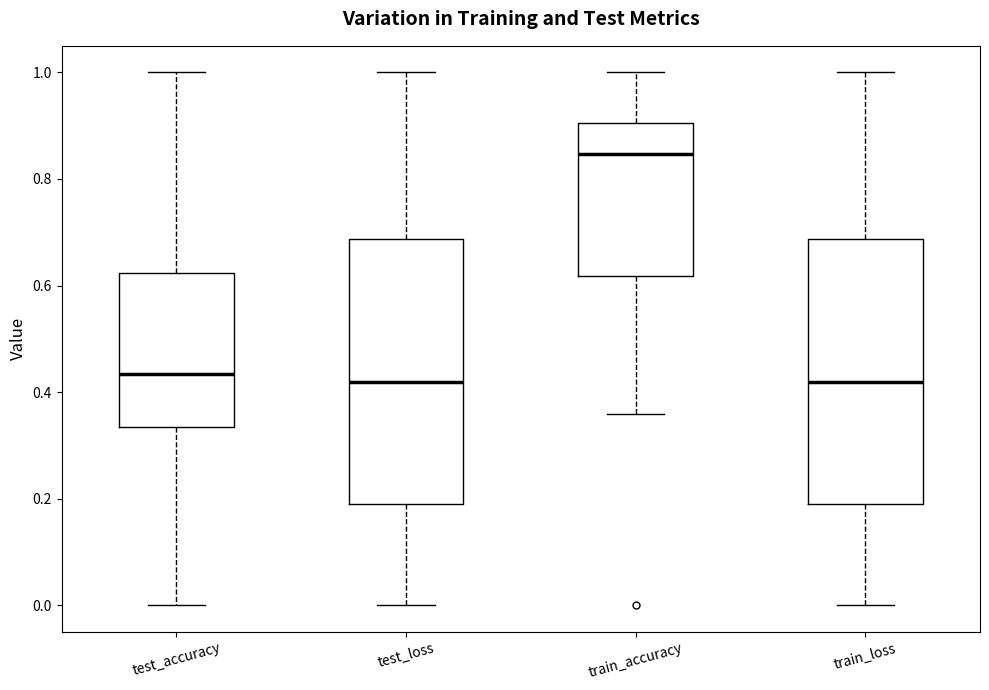

Reading left to right, read every box against the y-axis: the position of its median line, the range the box covers, and the ends of its whiskers. The values are not printed on the chart, so give them approximately, as read against the axis.

test_accuracy: median 0.44, box 0.34 to 0.62, whiskers 0.00 to 1.00
test_loss: median 0.42, box 0.20 to 0.68, whiskers 0.00 to 1.00
train_accuracy: median 0.84, box 0.62 to 0.90, whiskers 0.36 to 1.00
train_loss: median 0.42, box 0.20 to 0.68, whiskers 0.00 to 1.00